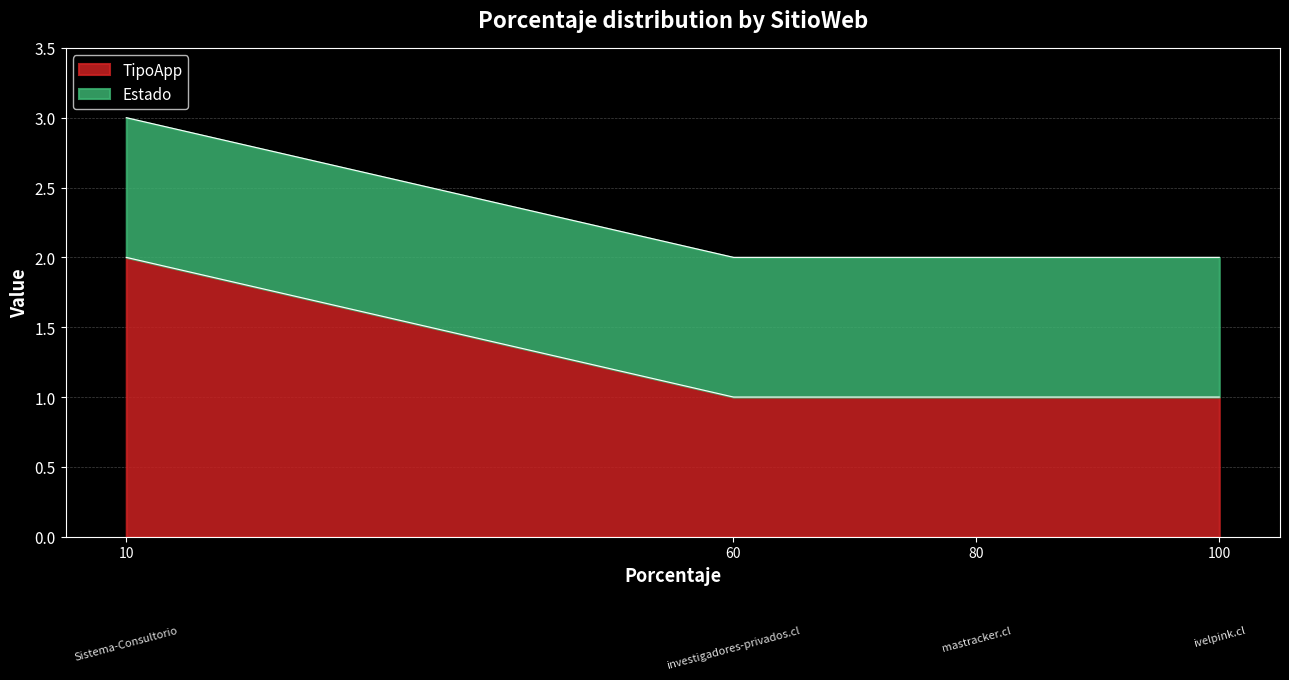

True or false: Estado has a value of 0 at investigadores-privados.cl.

False